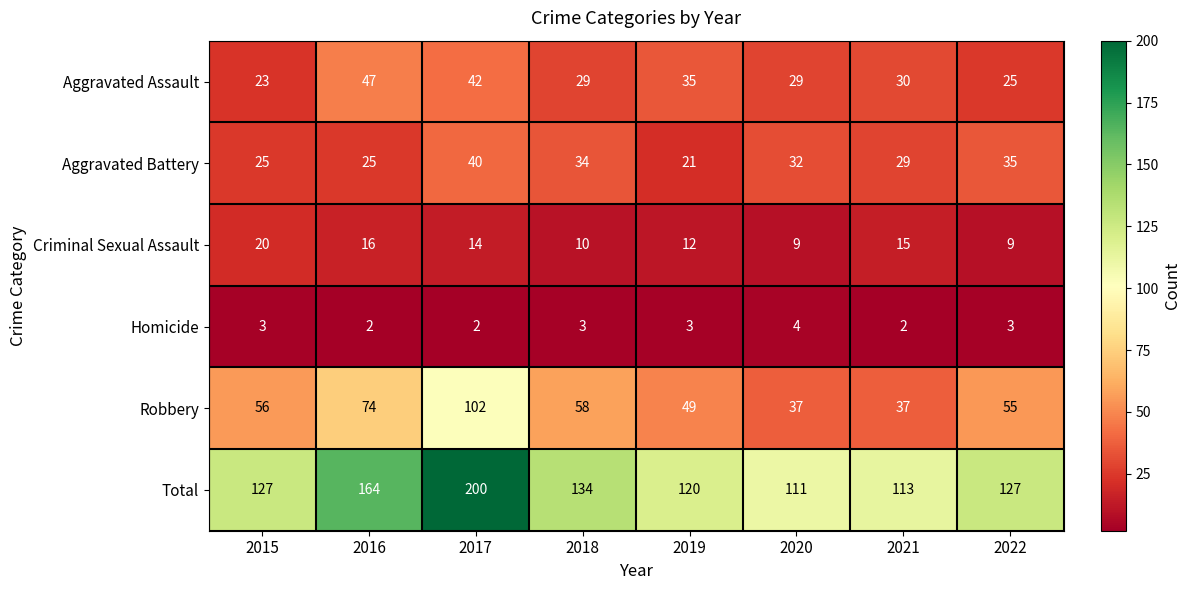

What is the difference between the maximum and minimum values in the Criminal Sexual Assault series?

11